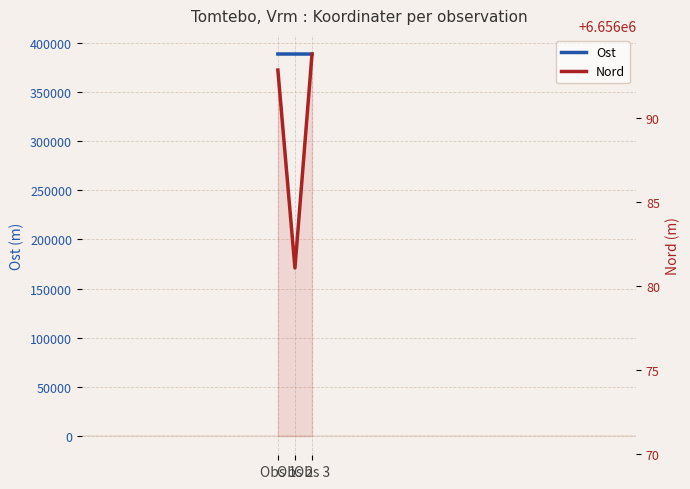

Reading left to right, transcribe all the data shown in this chart.

Ost: 388556.9	388549.0	388508.8
Nord: 6656092.9	6656081.1	6656093.8